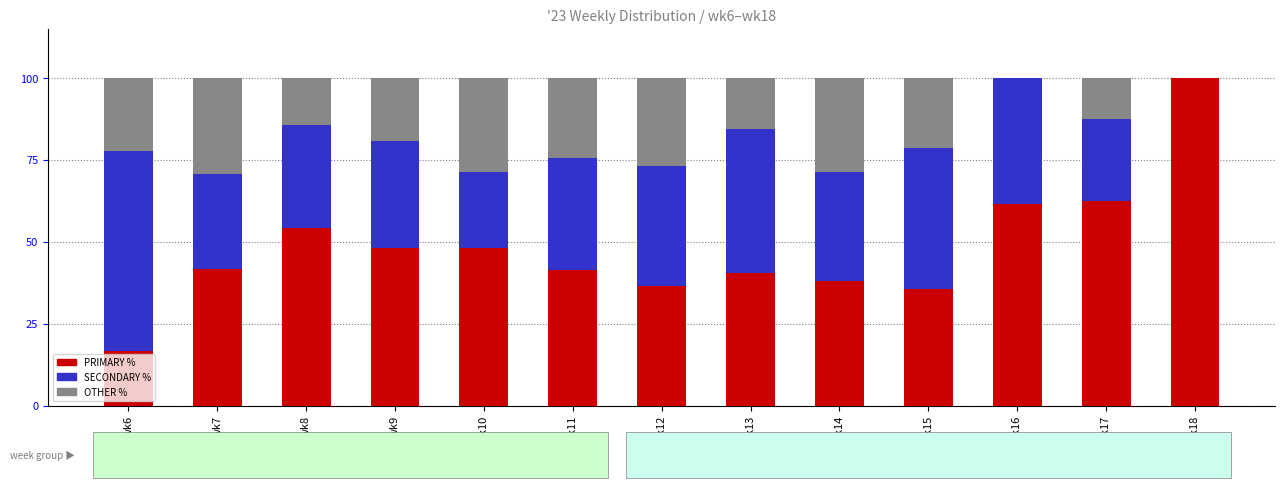

What is the total value across all series at wk8?

100.0